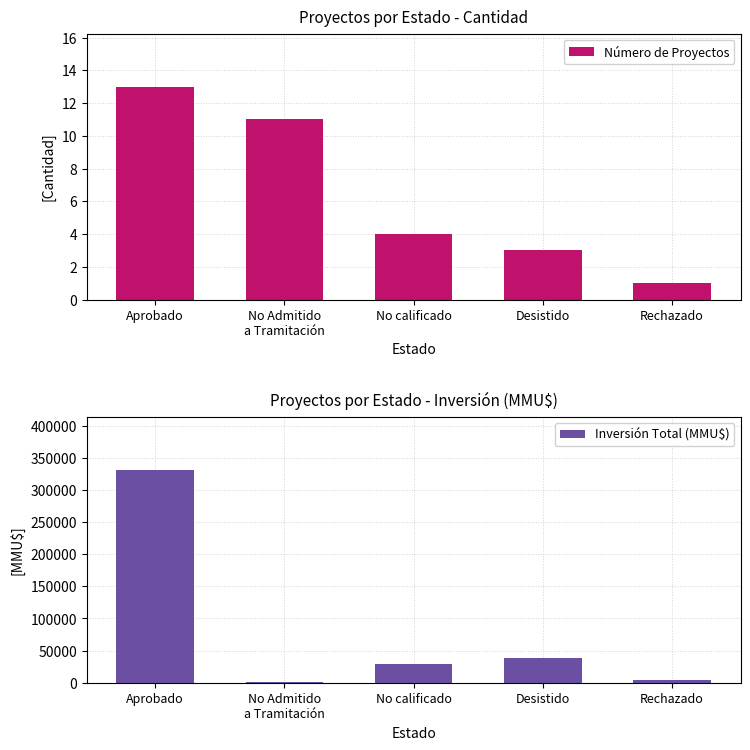

Which has a higher value, No Admitido
a Tramitación or No calificado?

No Admitido
a Tramitación